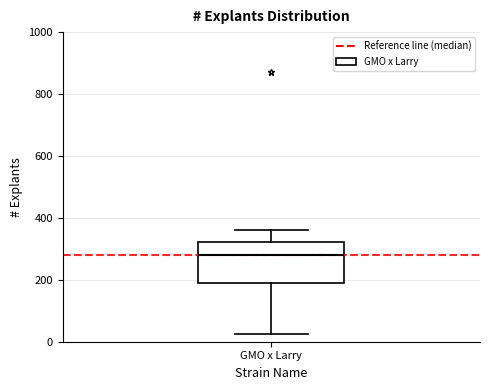

Where is the upper edge of the box for GMO x Larry on the y-axis? The values are not printed on the chart, so give them approximately, as read against the axis.

320